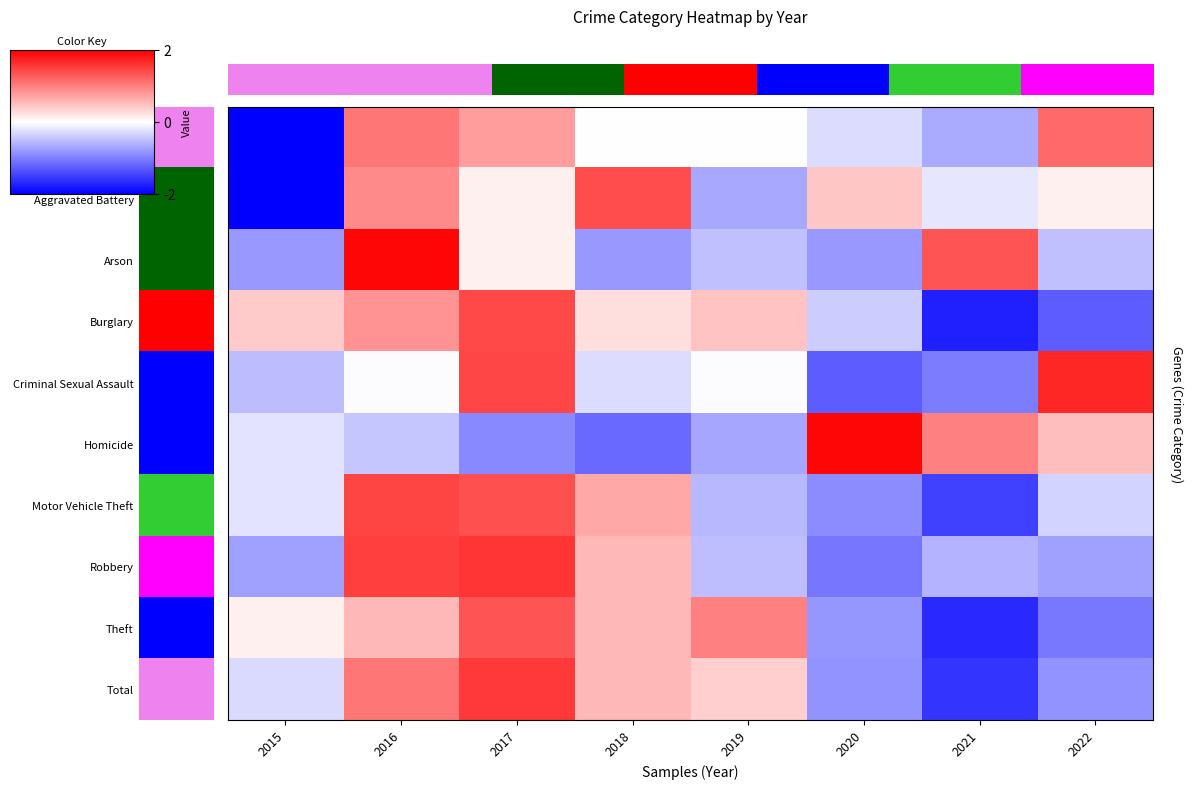

Which label corresponds to the largest value in the chart?

2020